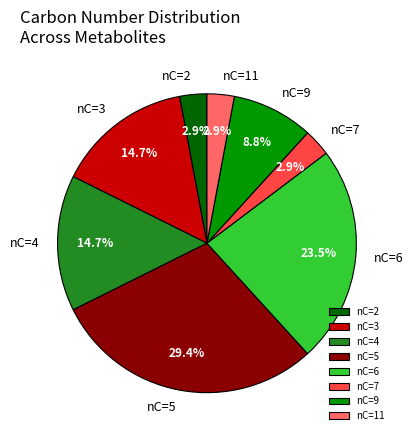

Which category has the biggest portion of the pie?

nC=5